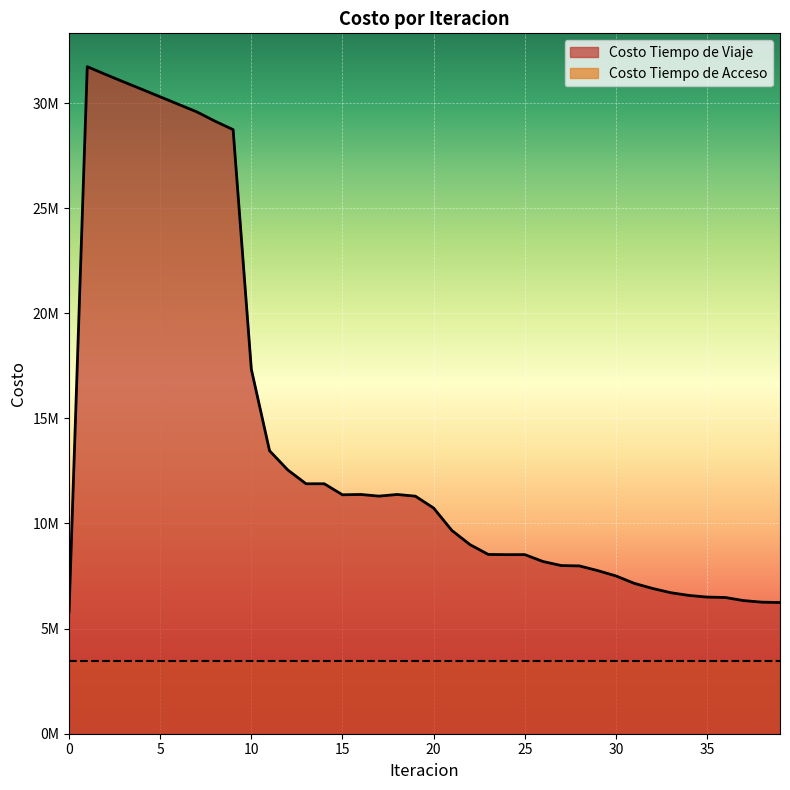

At which label does the data first exceed 10734823?

1